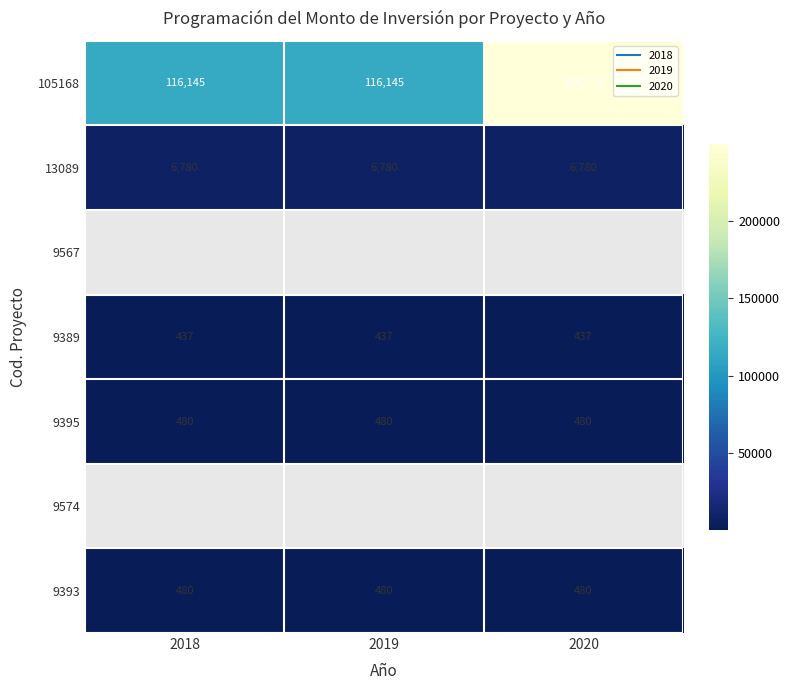

What is the lowest value of the 105168 series?

116145.0